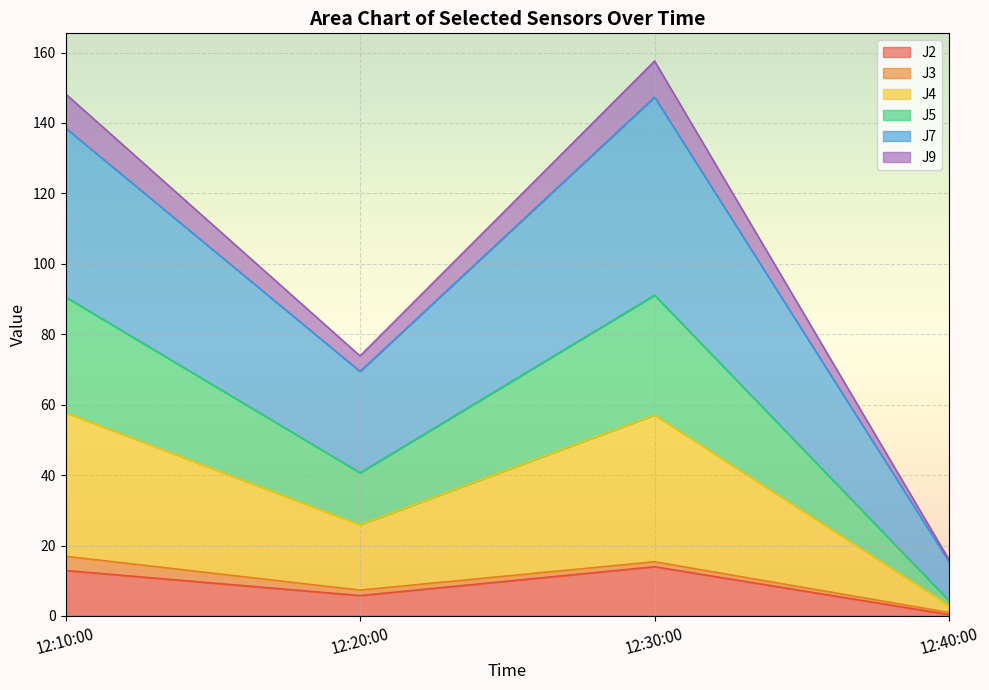

The value of J2 at 12:30:00 is 14.0. True or false?

True